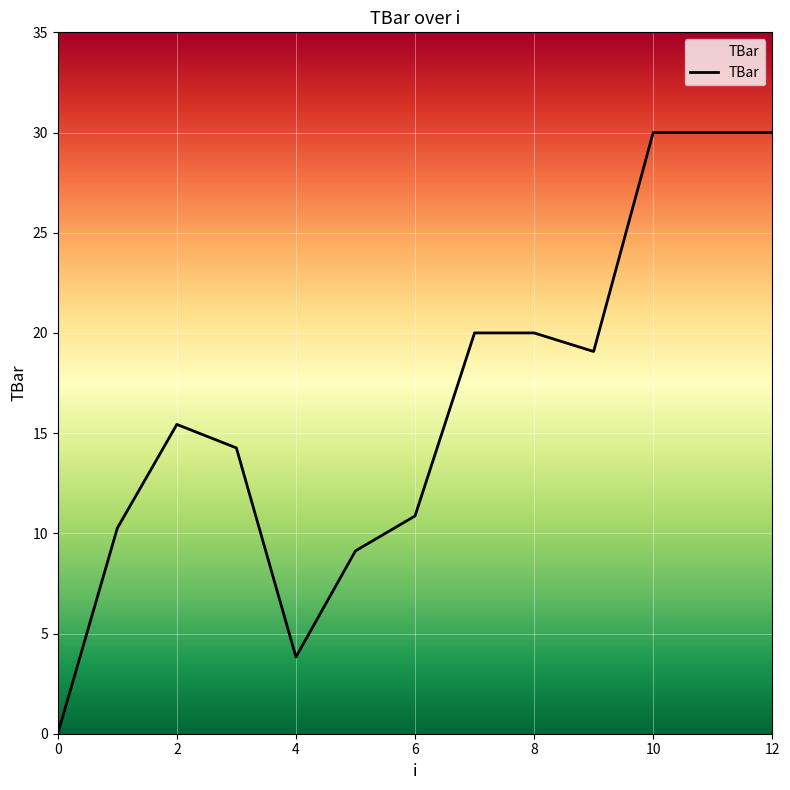

What is the difference between the maximum and minimum values?

30.0